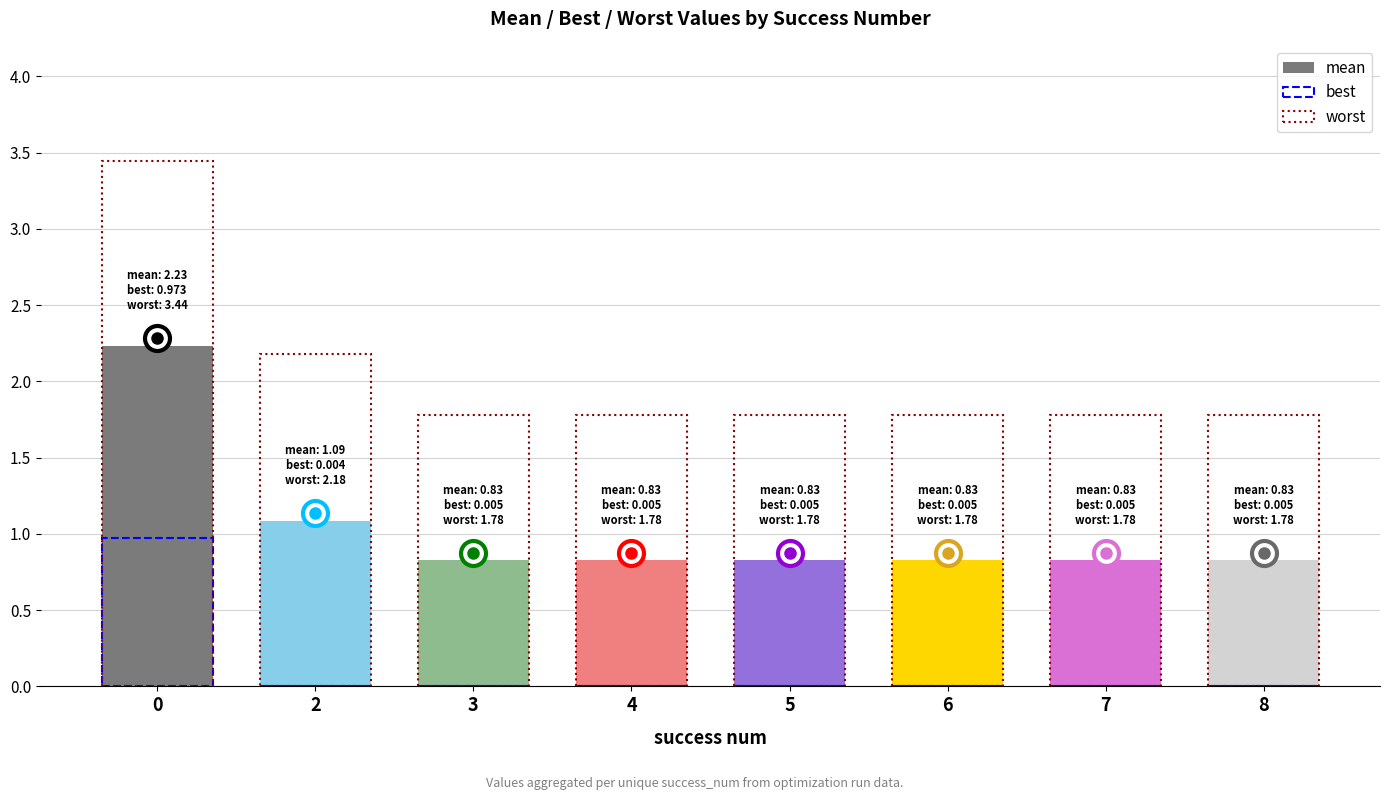

What is the spread (max minus min) of values at 4?

1.8